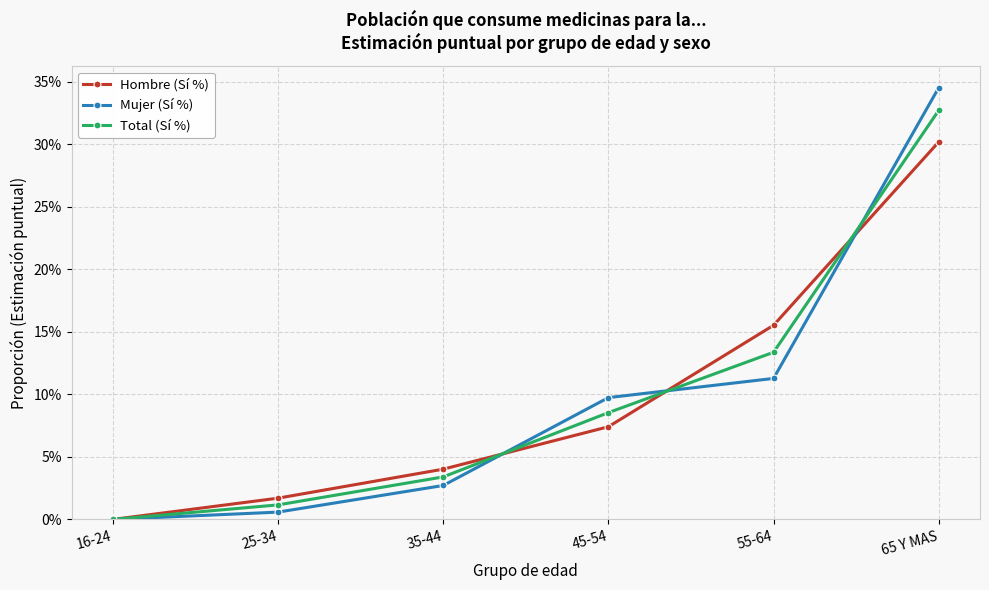

After their last crossing, which series has the higher values: Mujer (Sí %) or Total (Sí %)?

Mujer (Sí %)